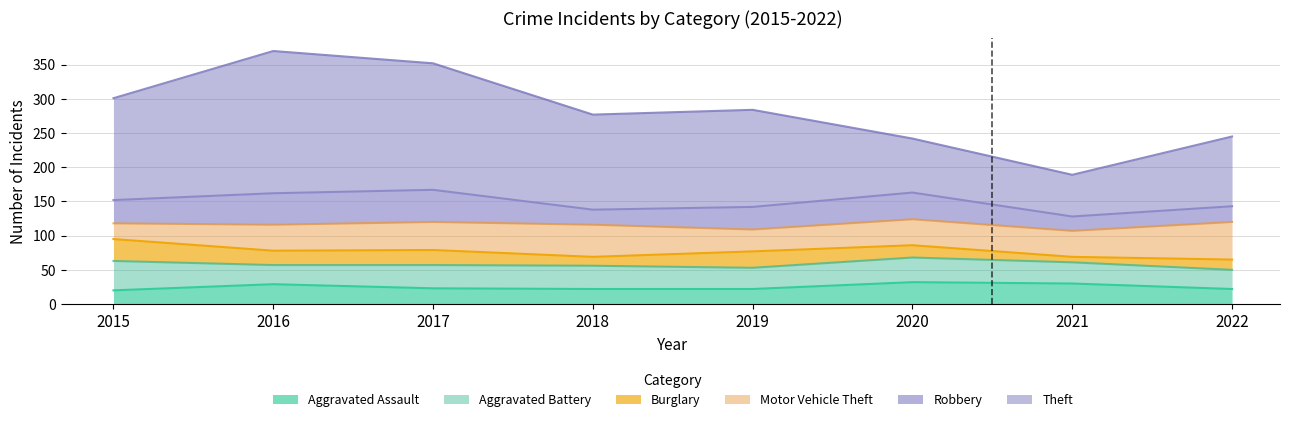

Which series has the largest range (max minus min)?

Theft